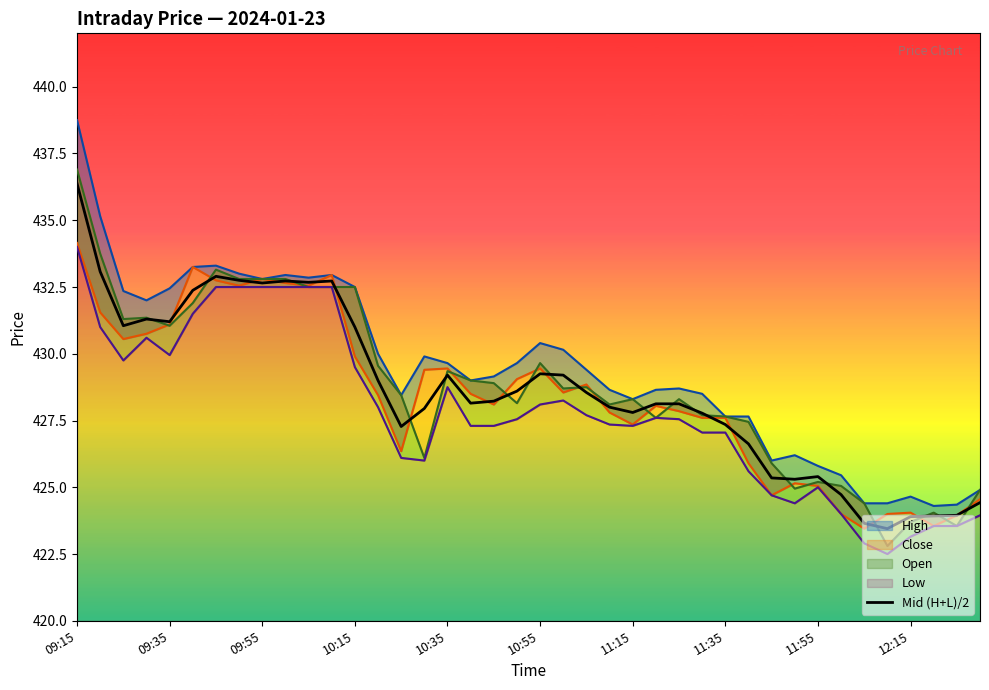

The value of Mid (H+L)/2 at 11:15 is 427.8. True or false?

True